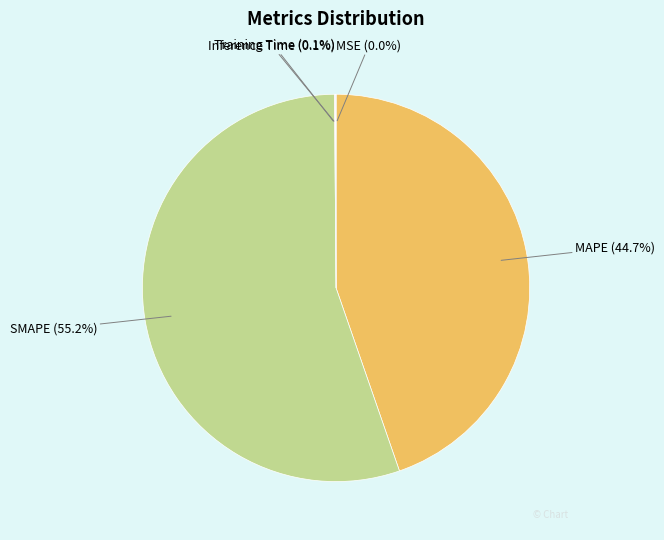

What is the majority slice?

SMAPE